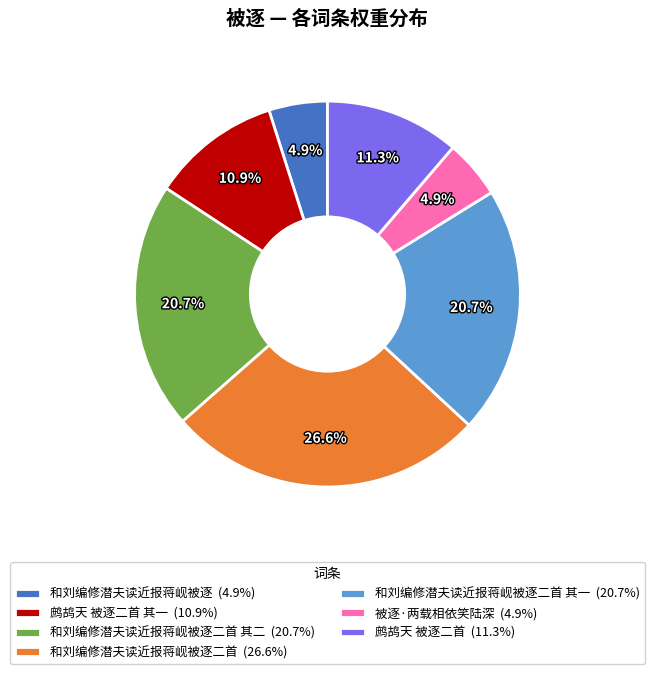

What is the largest slice in the pie chart?

和刘编修潜夫读近报蒋岘被逐二首 (26.6%)